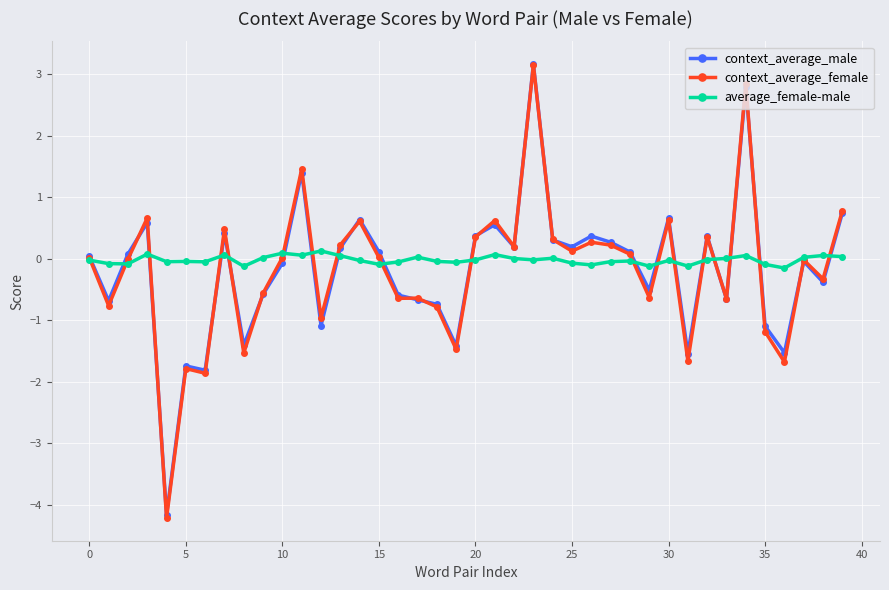

Which series has the largest range (max minus min)?

context_average_female